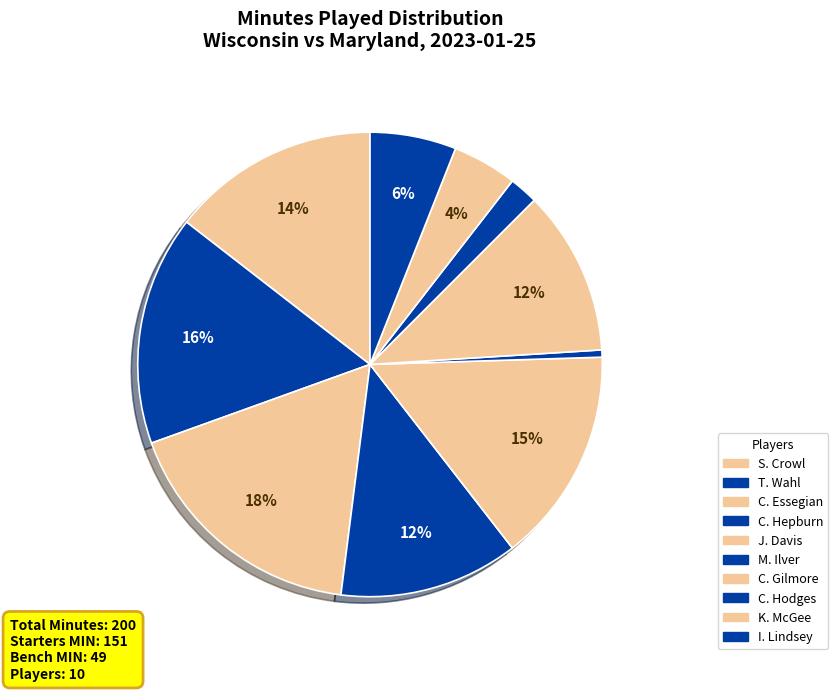

To the nearest percent, what is the average slice percentage?

10%